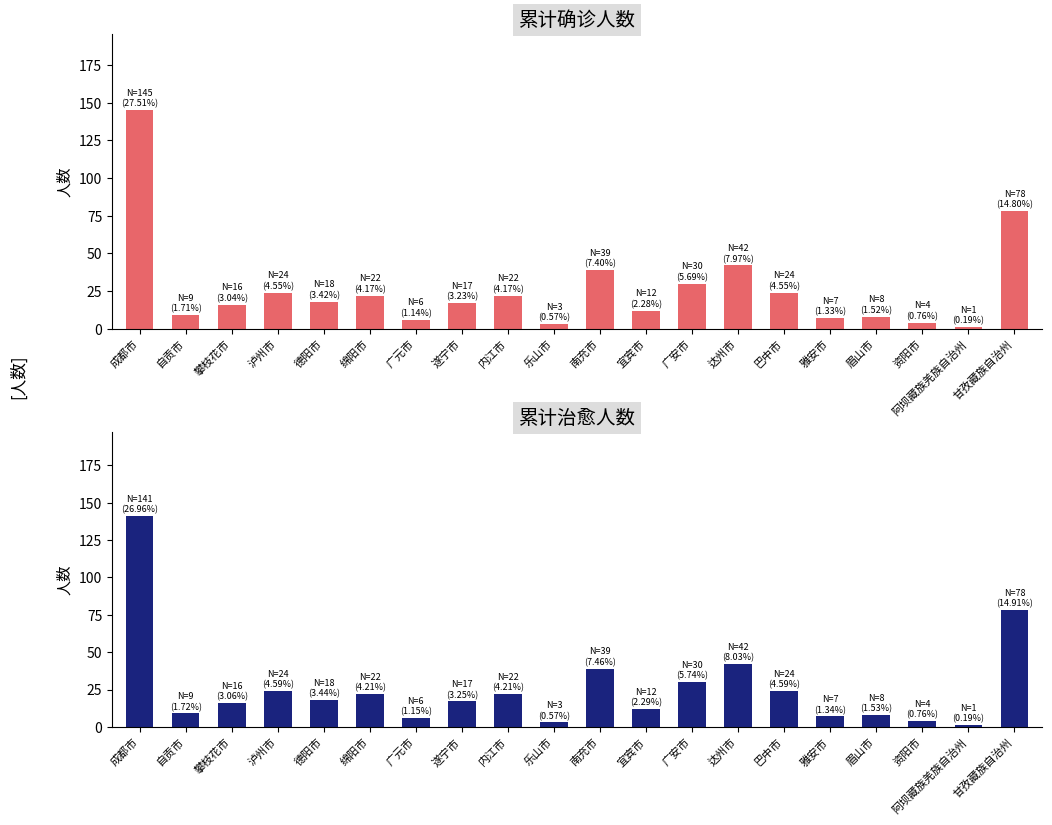

What is the label of the 5th bar from the right?

雅安市